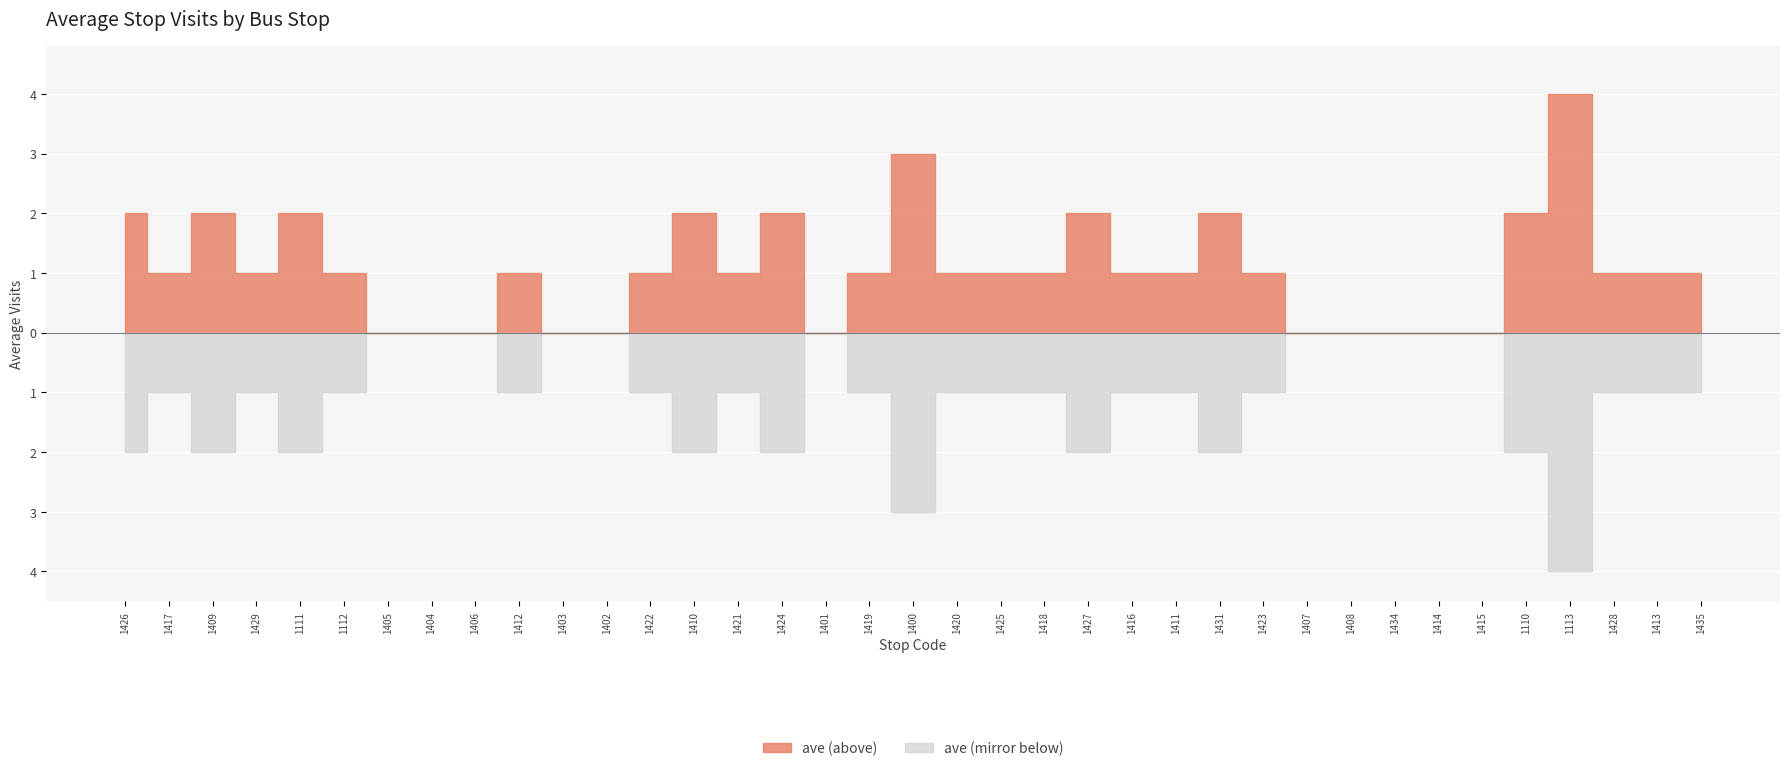

The value at 1402 Lucas/Main Ebnd is -3. True or false?

False